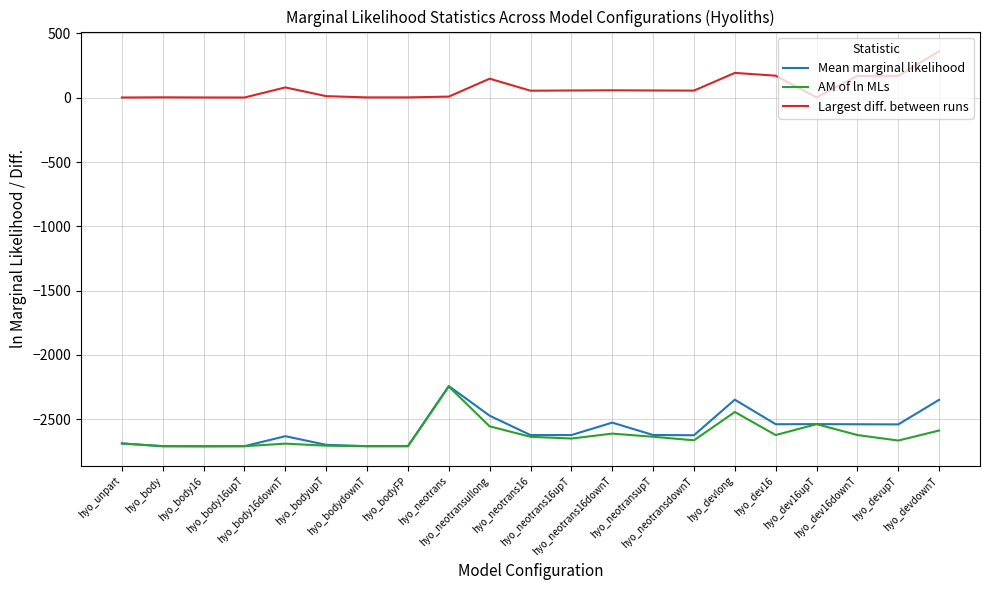

What is the minimum value shown in the chart?

-2709.7